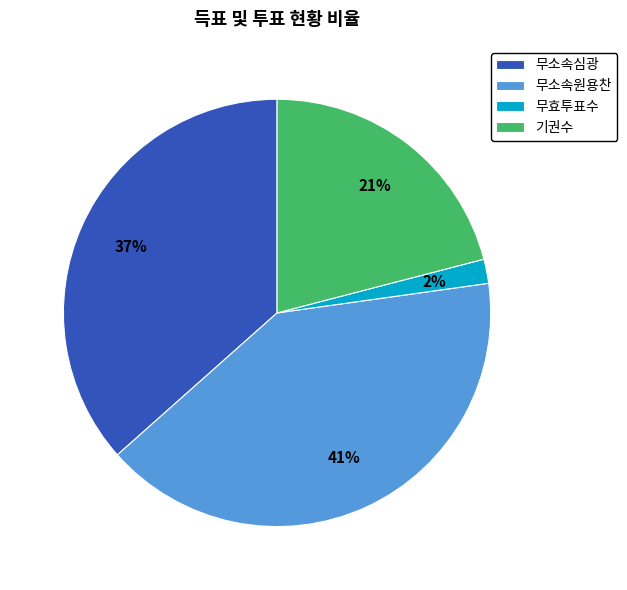

Which category has the biggest portion of the pie?

무소속원용찬